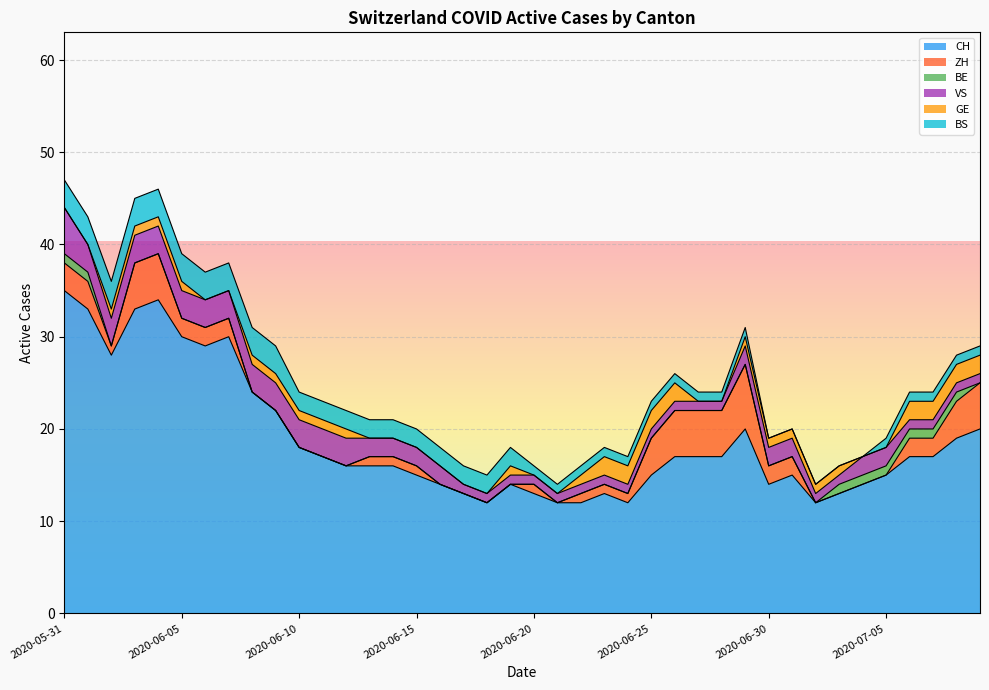

What is the value of the ZH point at the 27th from the left?

5